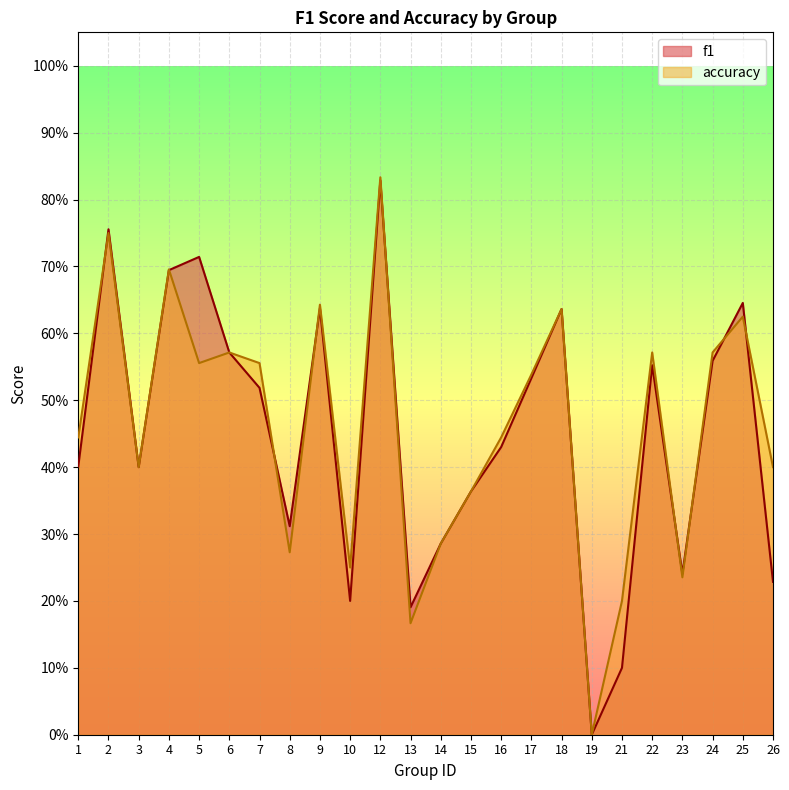

Is it true that f1 equals 1.1 at 2?

False